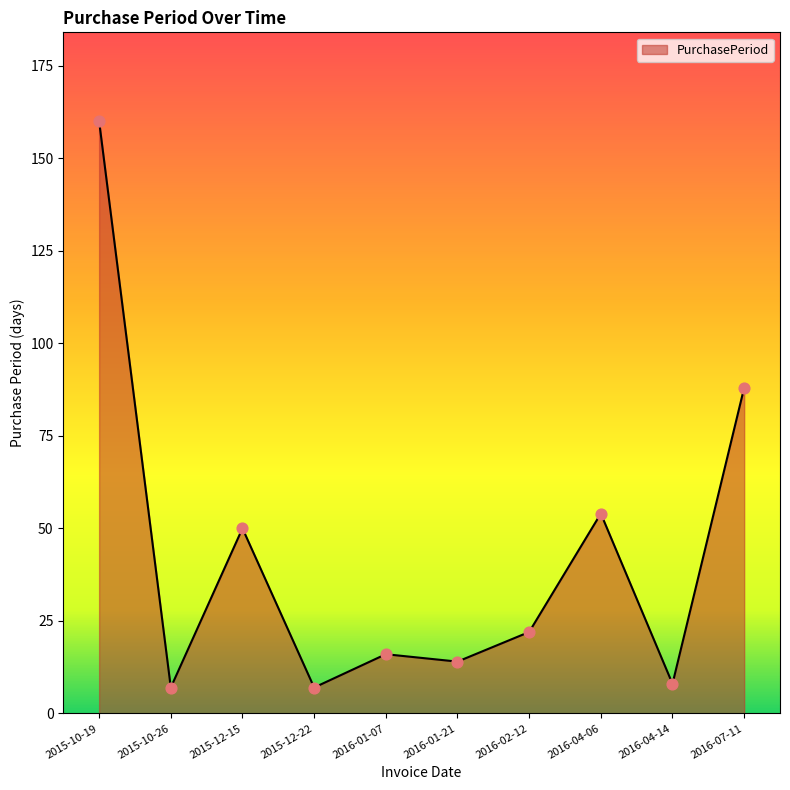

Which has a higher value, 2015-12-15 or 2016-02-12?

2015-12-15